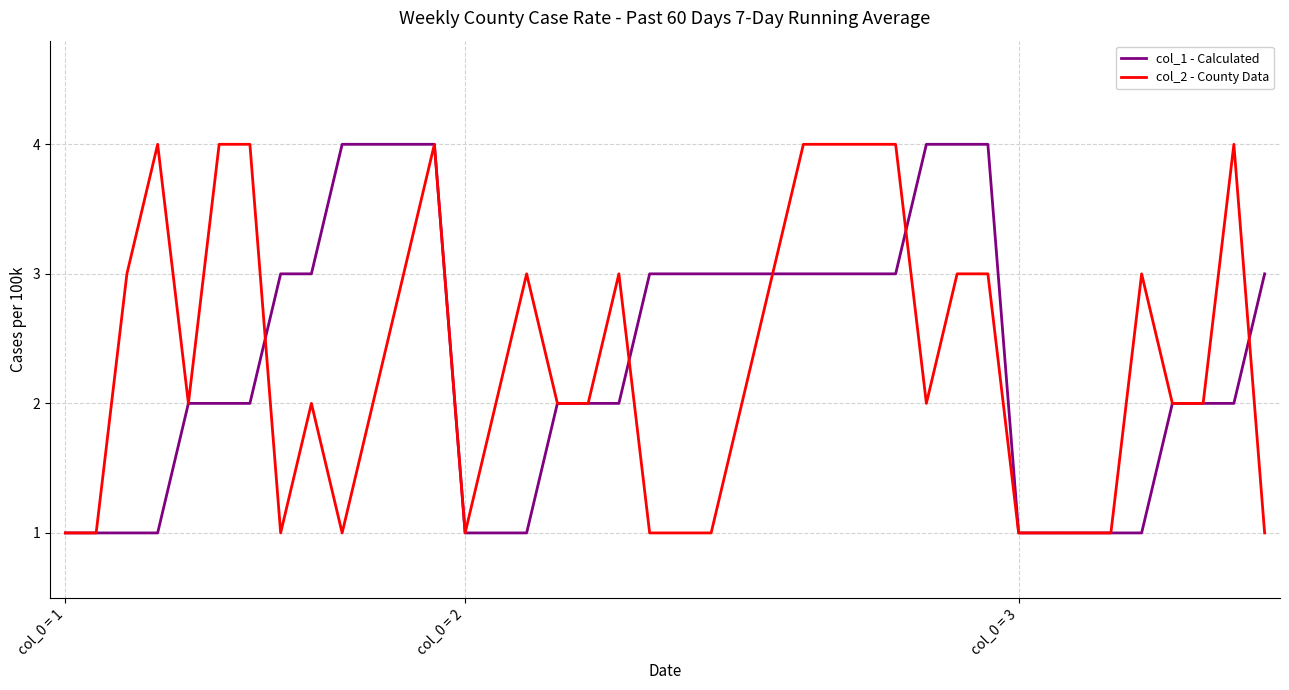

What is the maximum value shown in the chart?

4